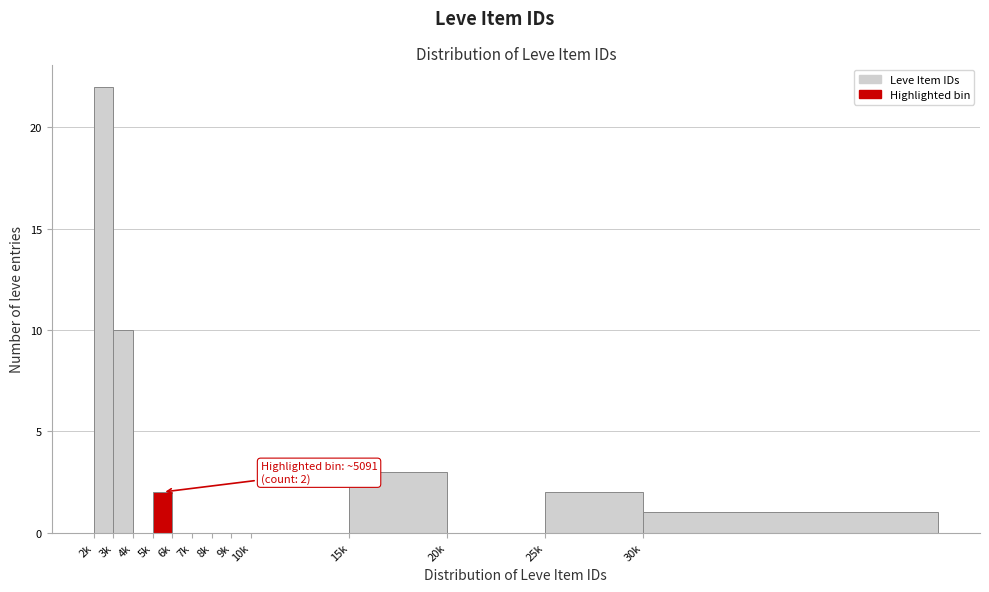

Reading left to right, list all the values displayed in this chart.

2k=22	3k=10	4k=0	5k=2	6k=0	7k=0	8k=0	9k=0	10k=0	15k=3	20k=0	25k=2	30k=1